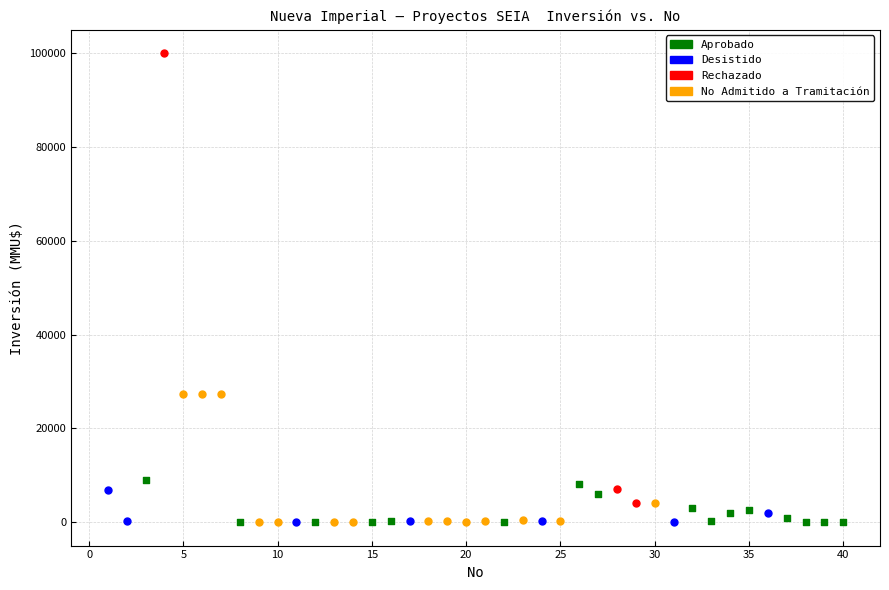

Which series has the widest spread of Y values?

Rechazado